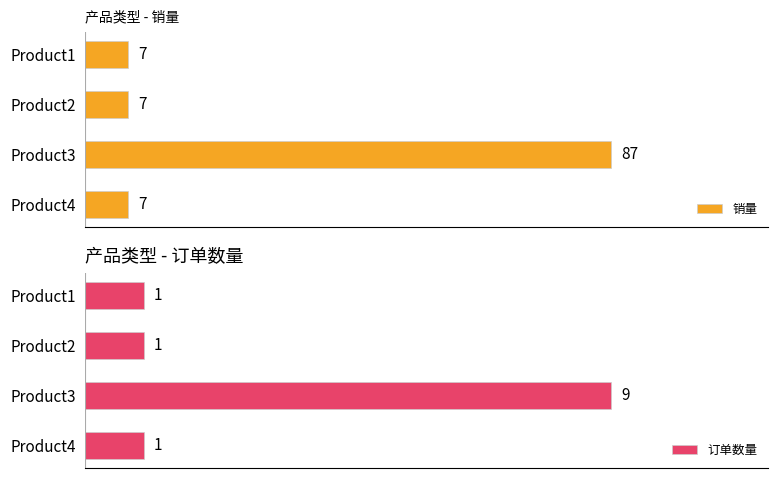

What is the highest value of the 订单数量 series?

9